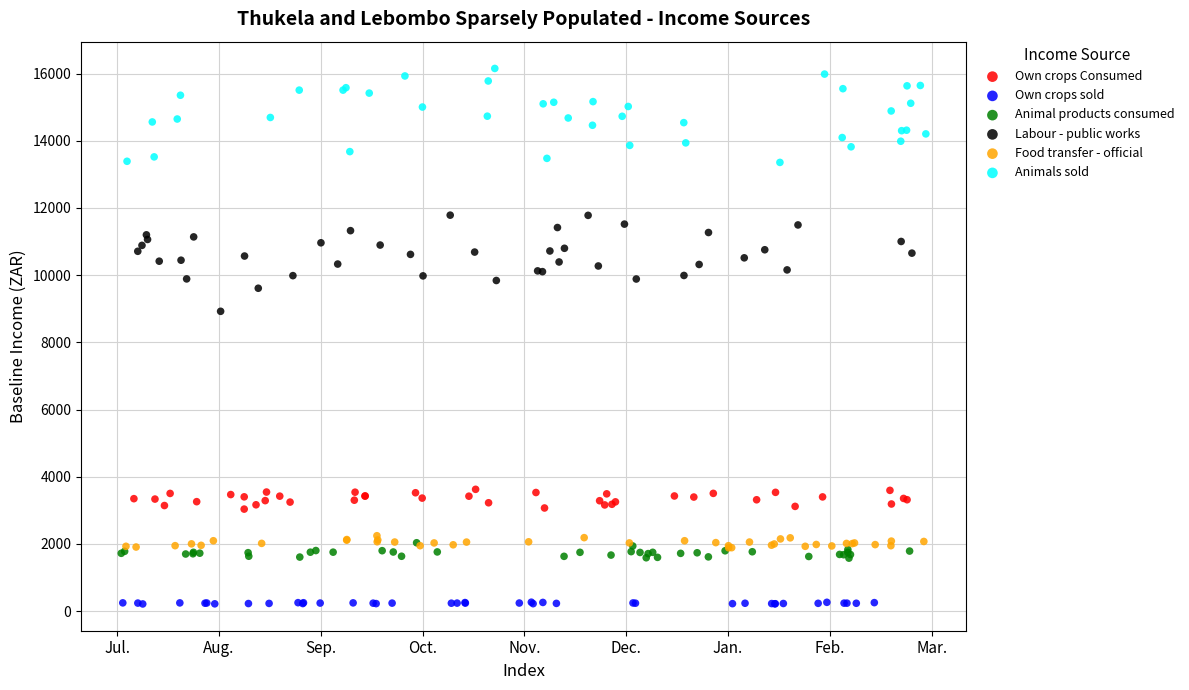

Which series reaches the minimum Y coordinate?

Own crops sold